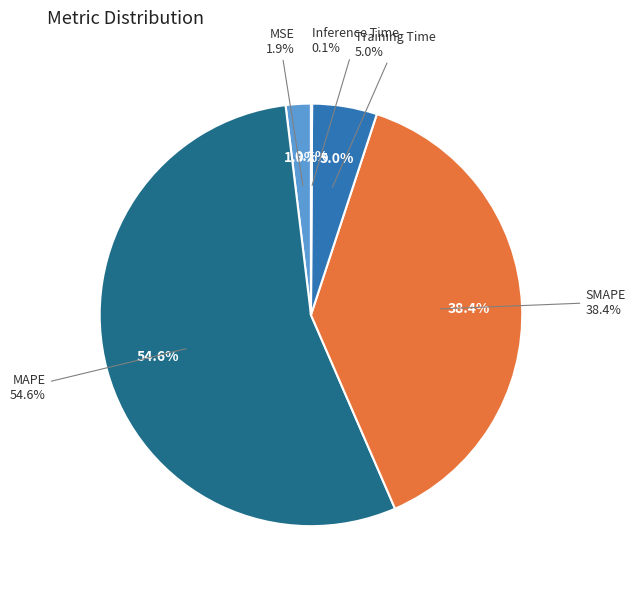

Is it true that Training Time is 5% of the pie?

True